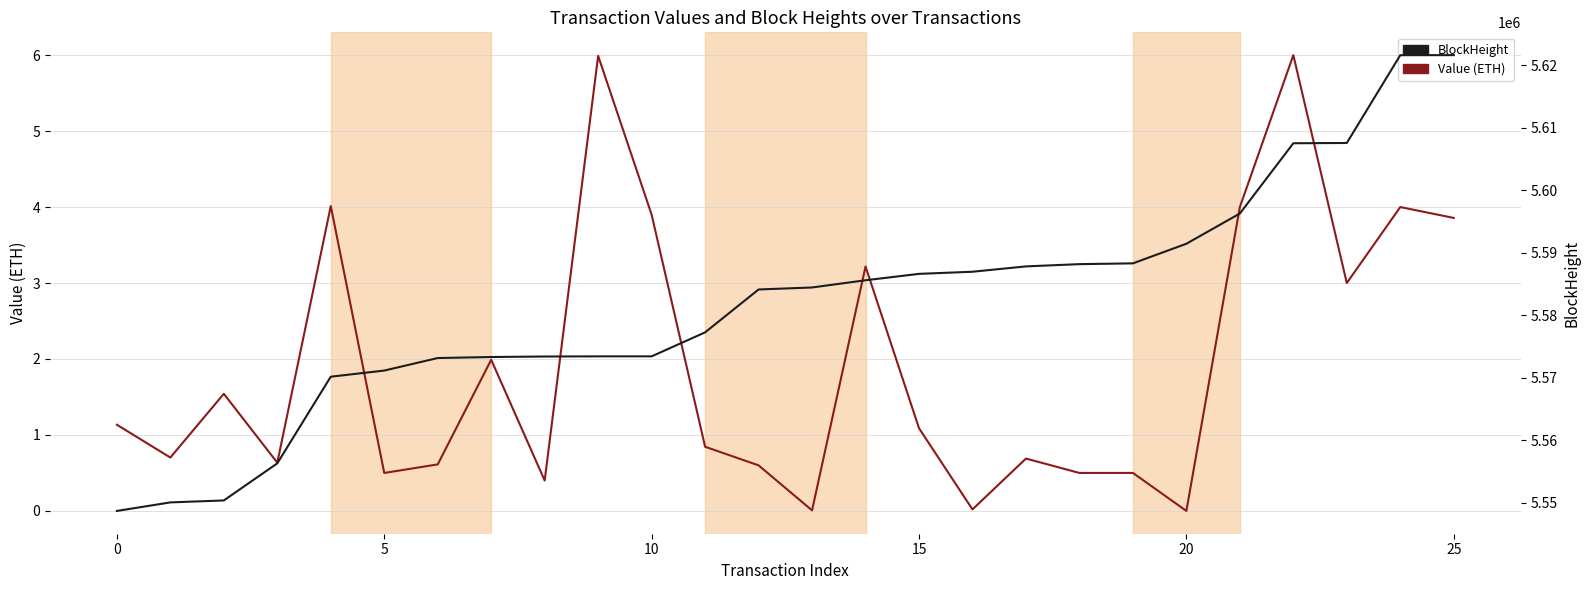

At which label is Value (ETH) closest to 3?

23